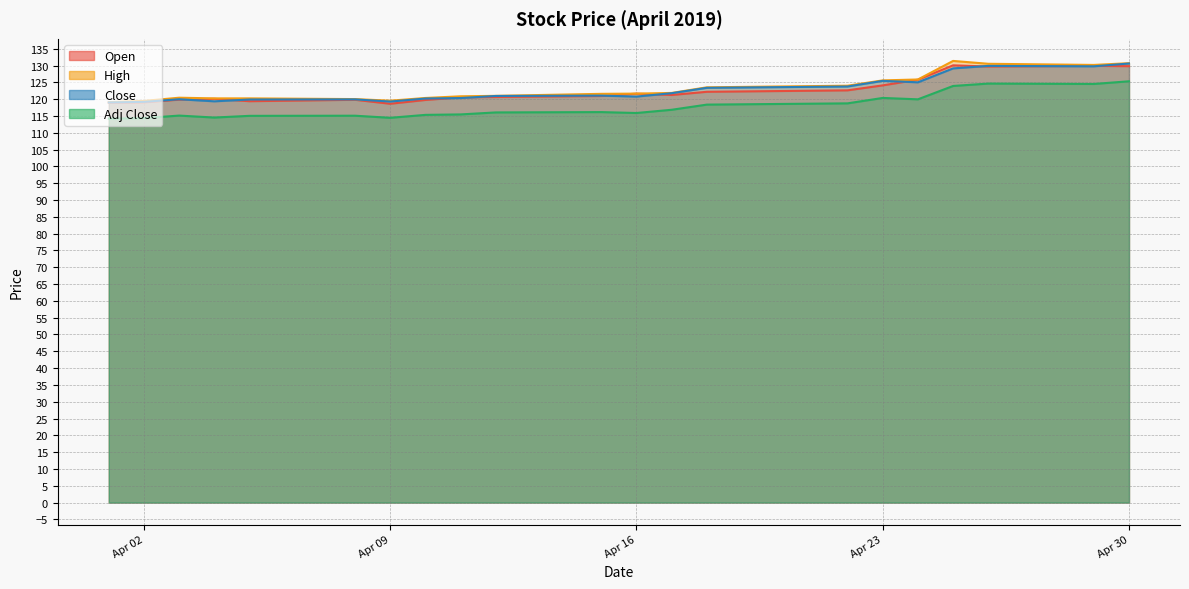

Where does the Open series first go above 120?

2019-04-04